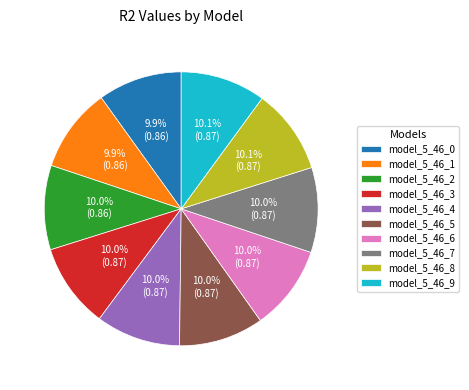

Is the sum of model_5_46_9 and model_5_46_4 greater than half?

No